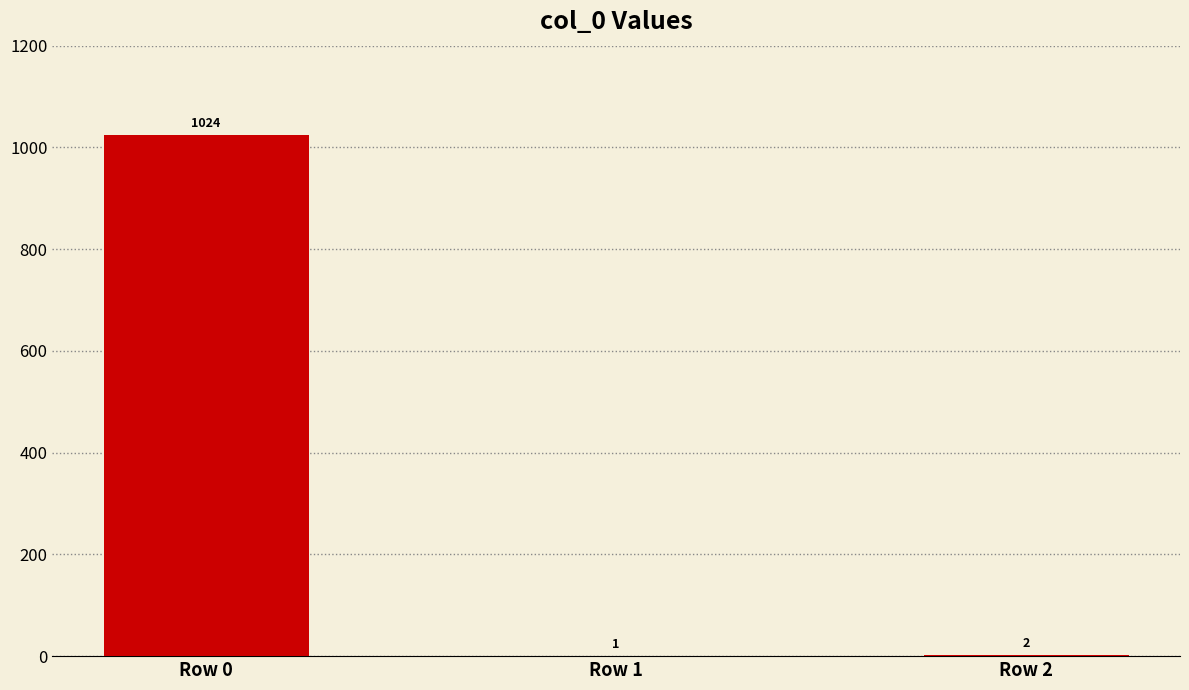

The value at Row 0 is 1024. True or false?

True